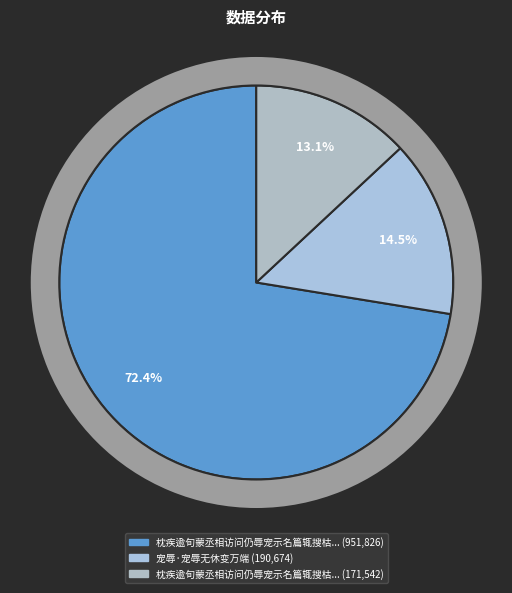

Which slice represents more than half of the pie?

枕疾逾旬蒙丞相访问仍辱宠示名篇辄搜枯肠次严韵以塞来使